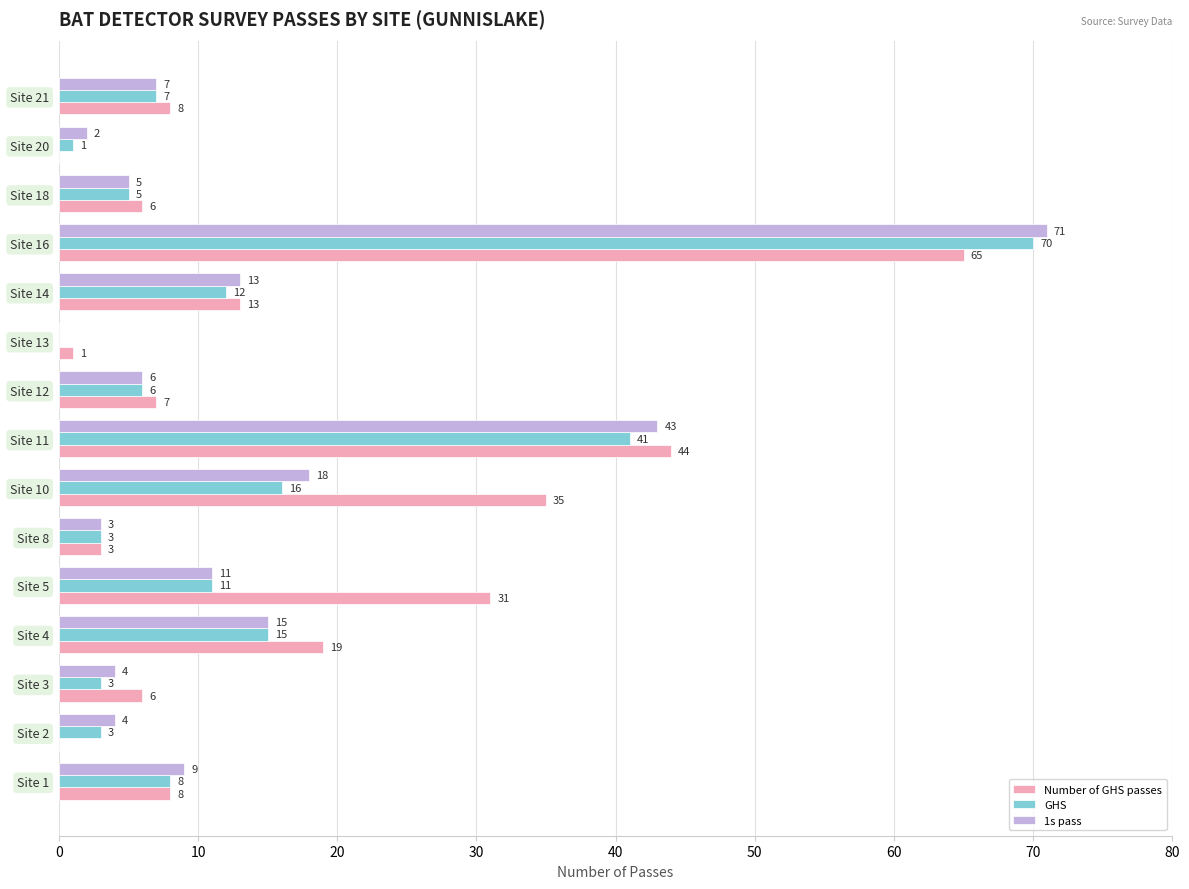

What is the sum of the Number of GHS passes values at Site 14 and Site 8?

16